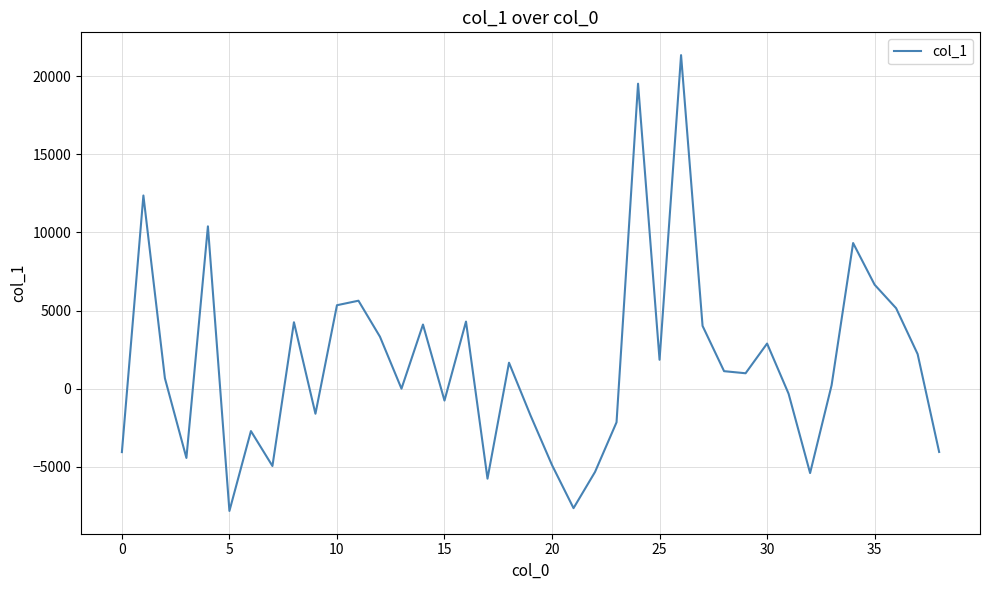

What is the greatest value displayed?

21353.5